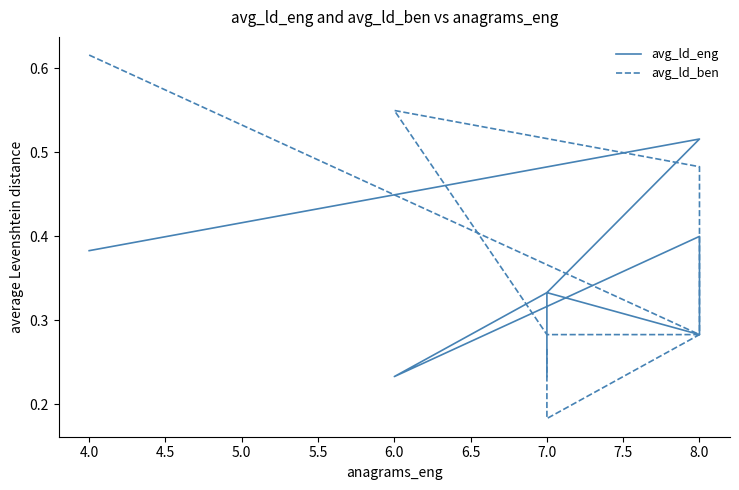

What is the difference between the maximum and minimum values in the avg_ld_ben series?

0.4